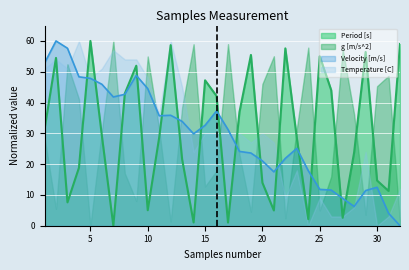

Is it true that Period [s] equals 61.5 at 15?

False